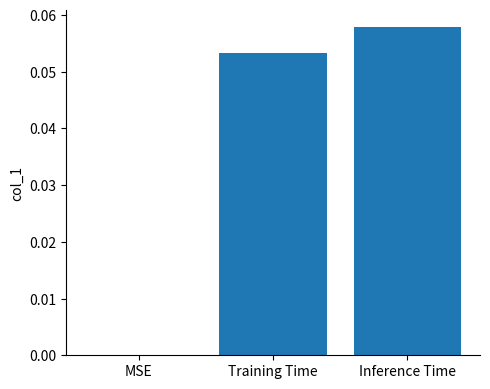

The chart shows a value of 0.0 at MSE. True or false?

True